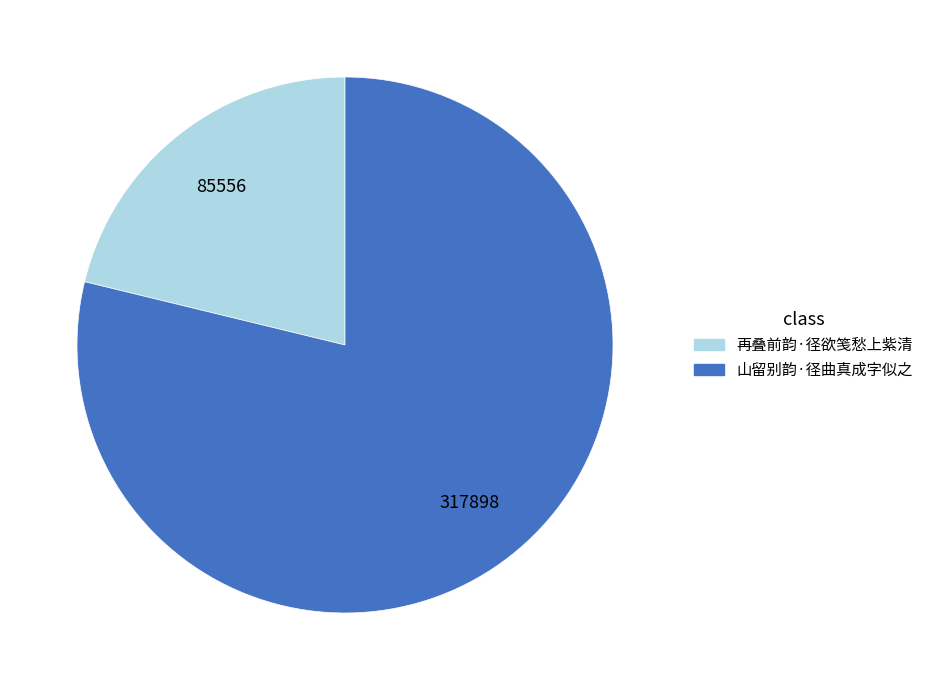

Does 山留别韵·径曲真成字似之 represent more than half of the total?

Yes